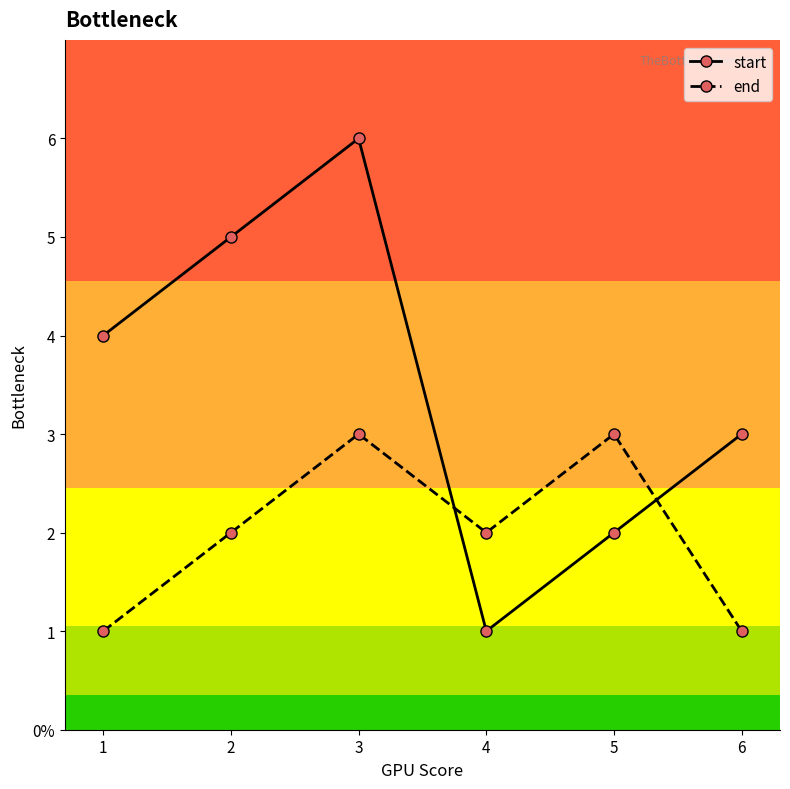

Rank the series by their average value, from lowest to highest.

end, start